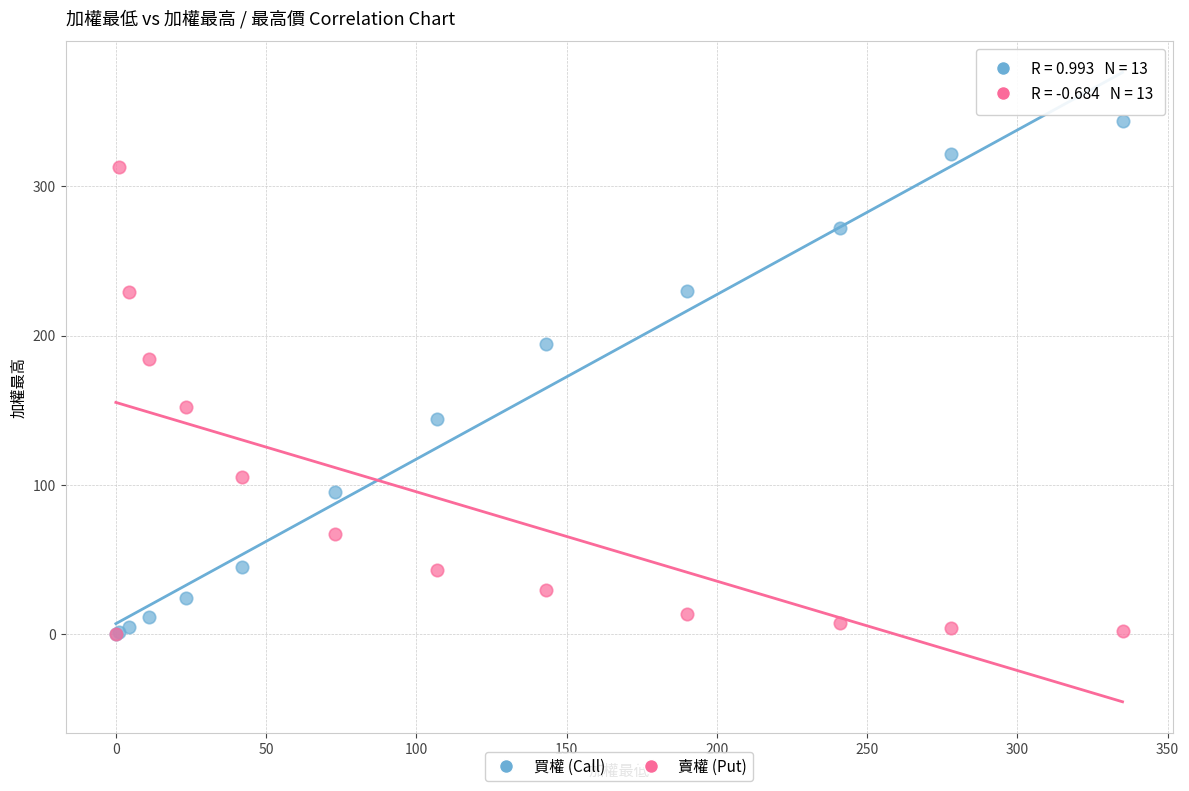

Which series contains the highest Y value?

買權 (Call)